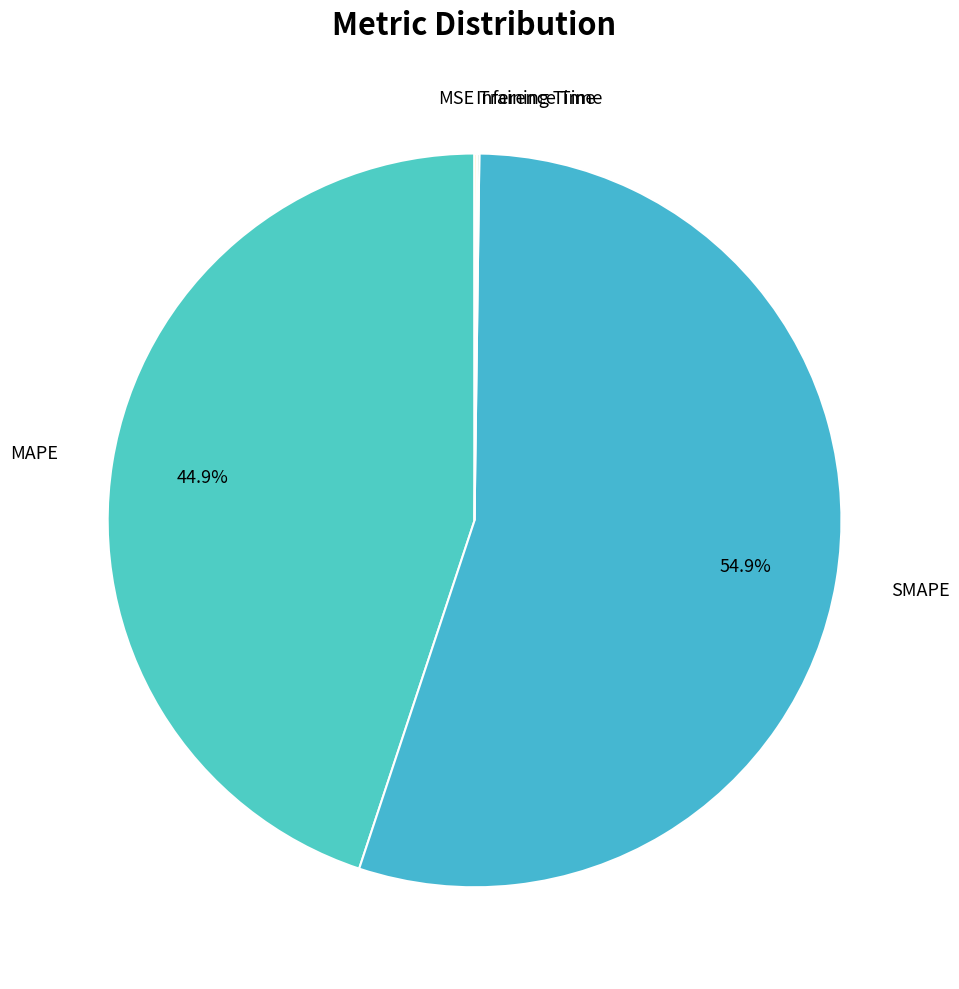

To the nearest percent, what is the average slice percentage?

20%